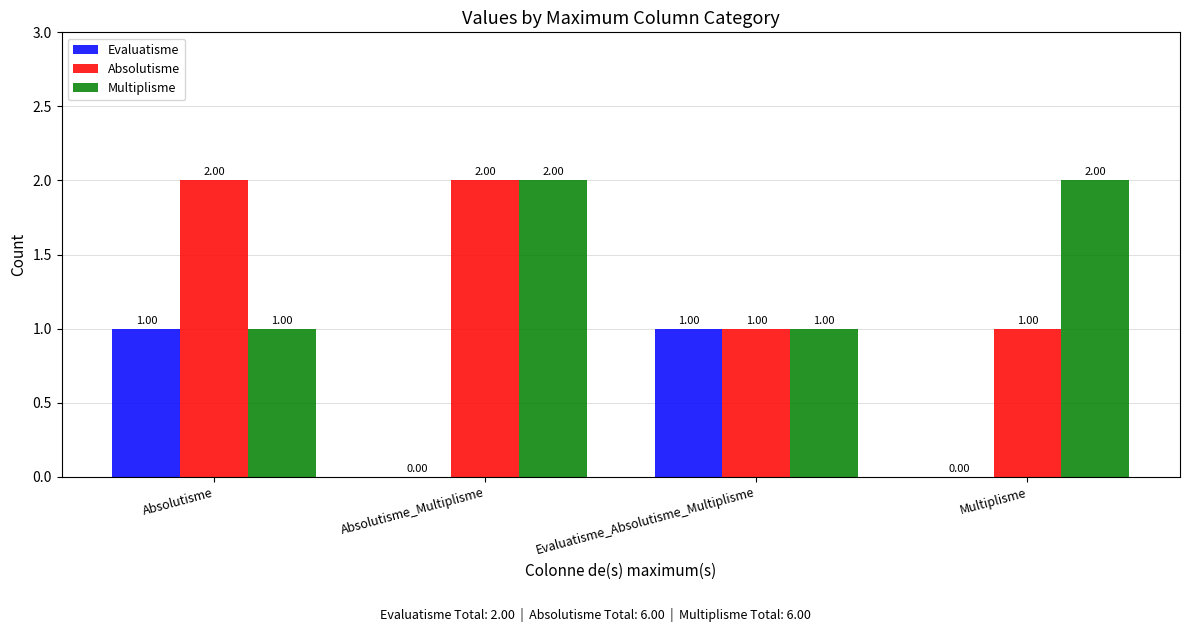

What is the sum of all Absolutisme values?

6